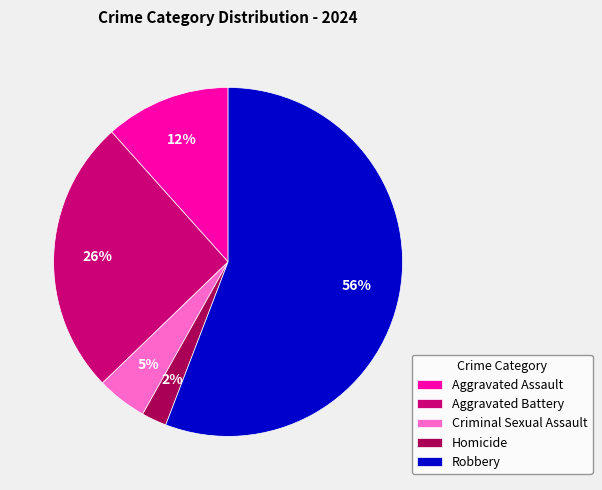

Does any single category account for the majority?

Yes